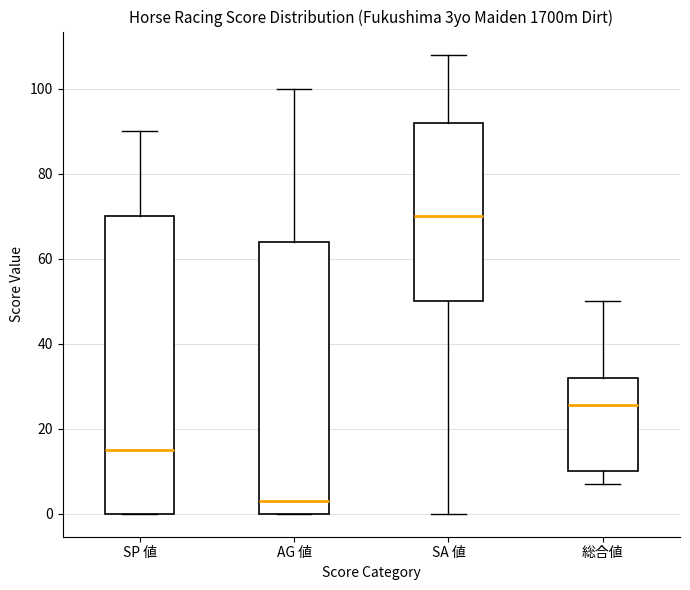

Reading left to right, read every box against the y-axis: the position of its median line, the range the box covers, and the ends of its whiskers. The values are not printed on the chart, so give them approximately, as read against the axis.

SP 値: median 16, box 0 to 70, whiskers 0 to 90
AG 値: median 4, box 0 to 64, whiskers 0 to 100
SA 値: median 70, box 50 to 92, whiskers 0 to 108
総合値: median 26, box 10 to 32, whiskers 8 to 50